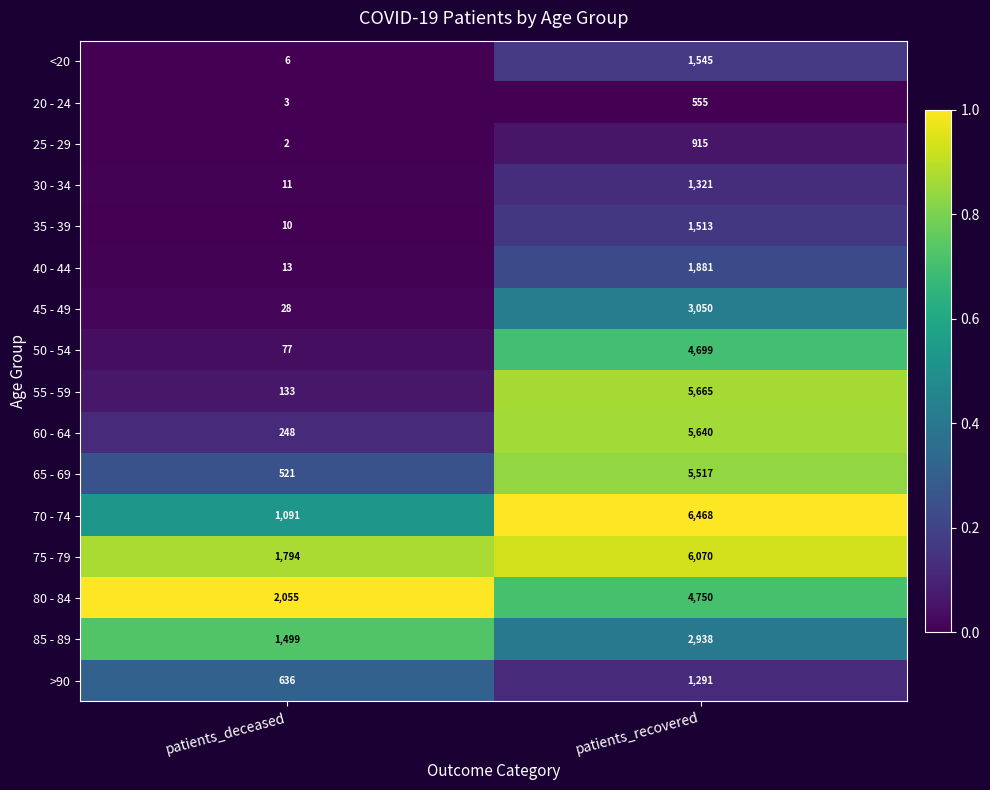

Rank the series at patients_deceased from highest to lowest value.

80 - 84, 75 - 79, 85 - 89, 70 - 74, >90, 65 - 69, 60 - 64, 55 - 59, 50 - 54, 45 - 49, 40 - 44, 30 - 34, 35 - 39, <20, 20 - 24, 25 - 29